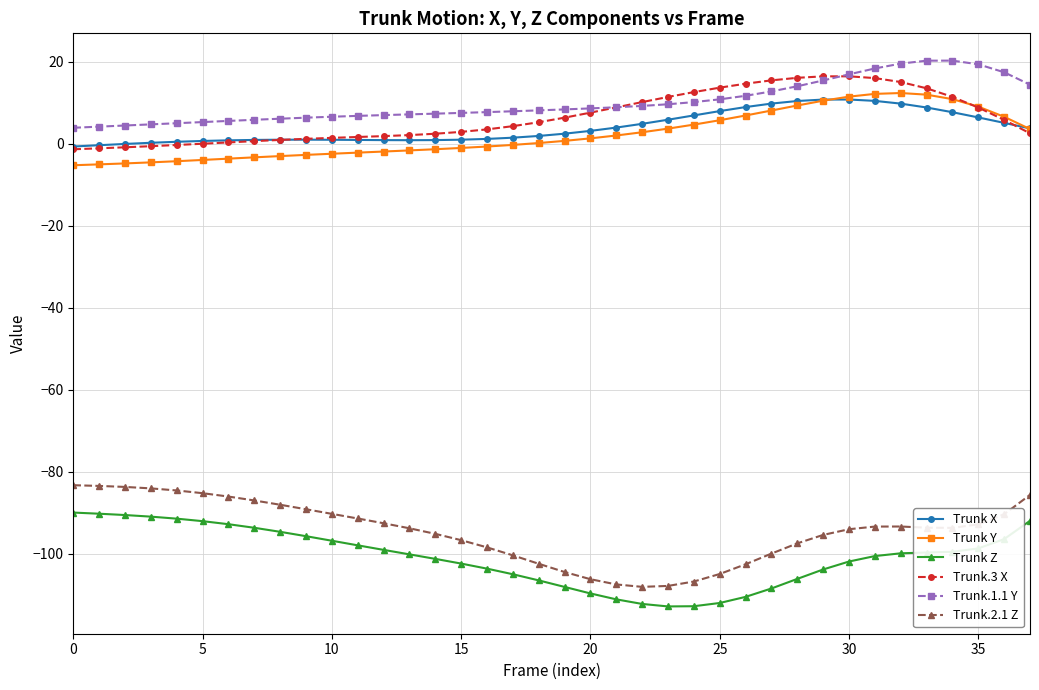

True or false: Trunk.1.1 Y and Trunk Y intersect in this chart.

False